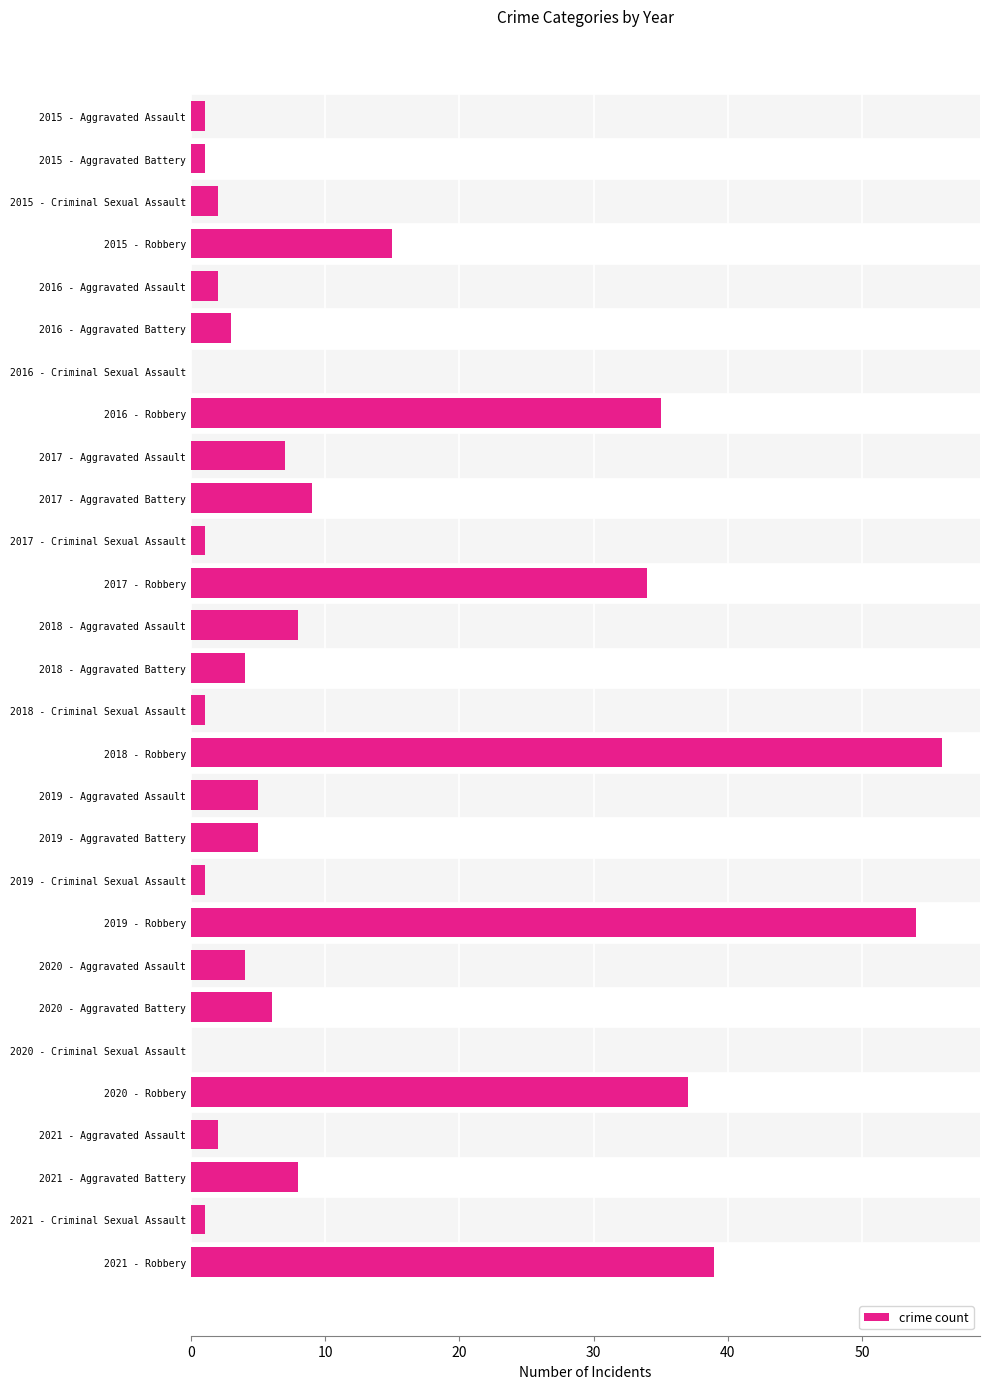

At which category does the chart reach its peak across all series?

2018 - Robbery